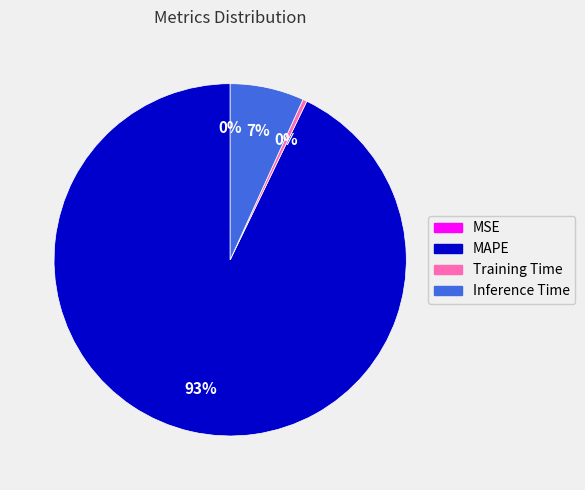

True or false: Inference Time accounts for 20% of the total.

False